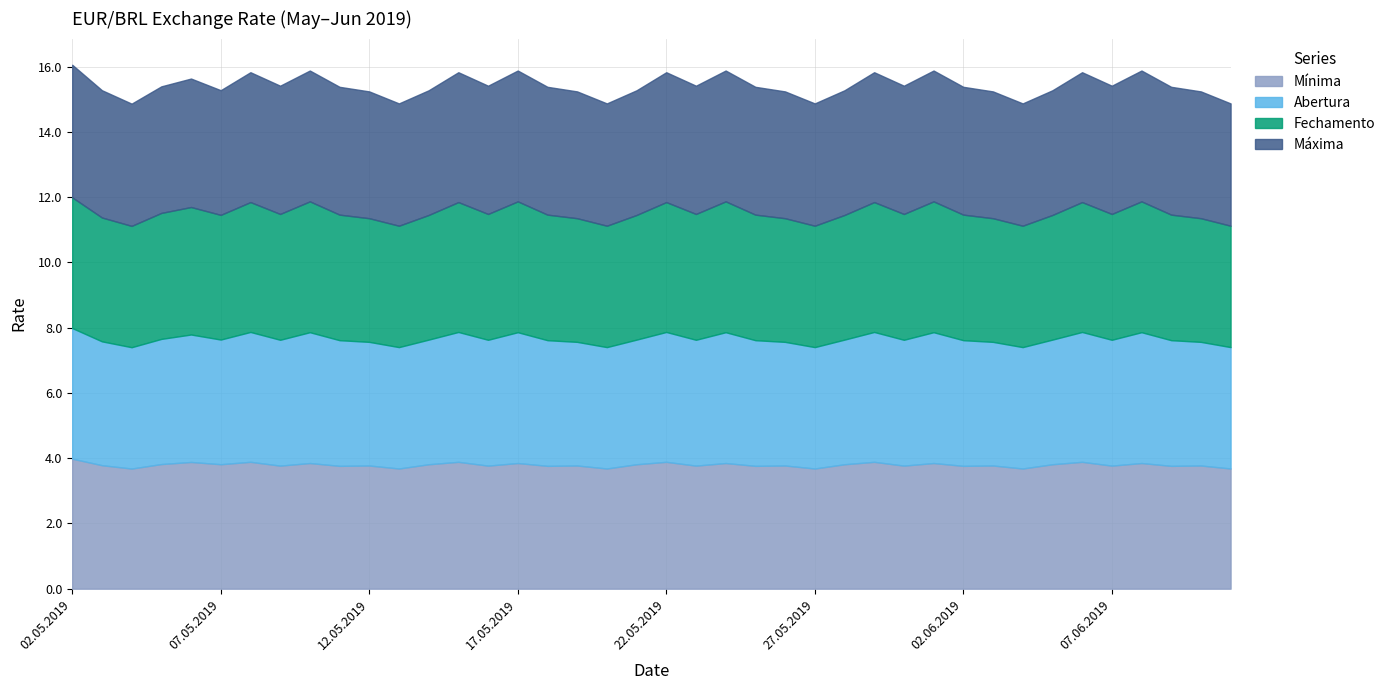

Does the chart have visible grid lines?

Yes